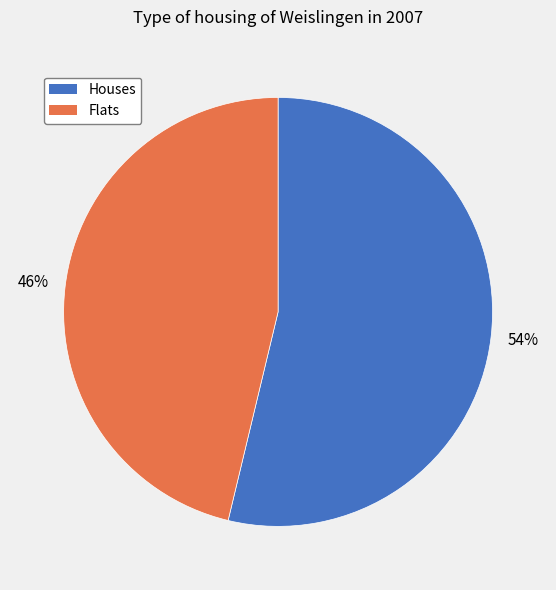

Is the sum of Houses and Flats greater than half?

Yes